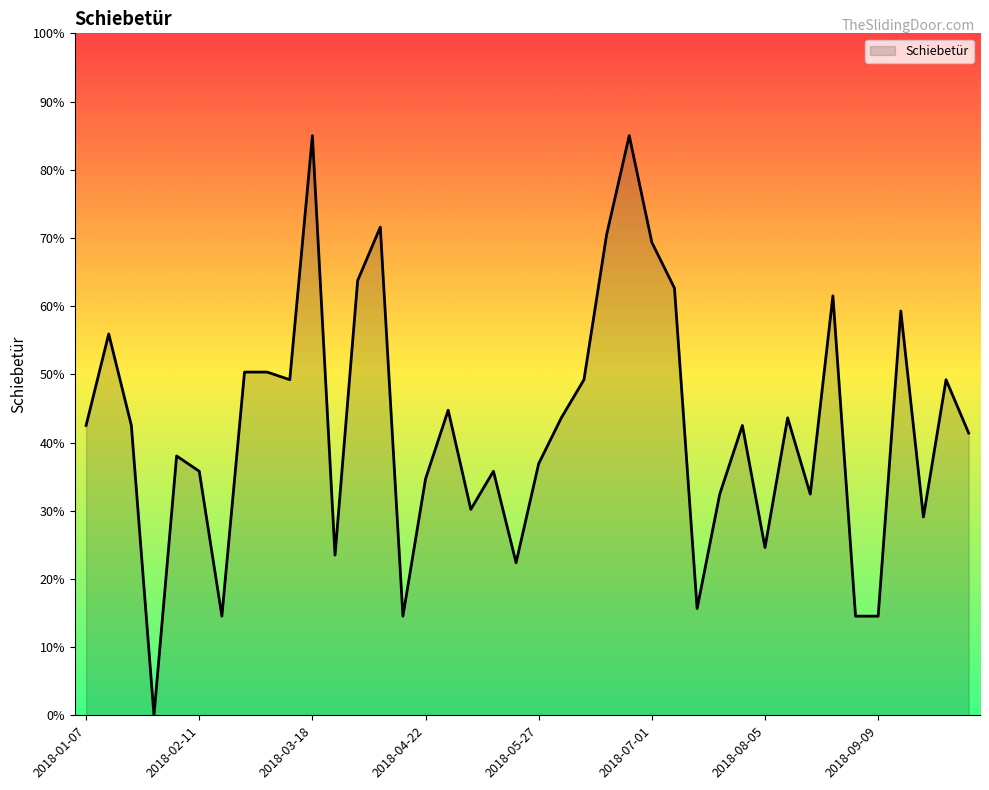

What is the maximum value shown in the chart?

85.0